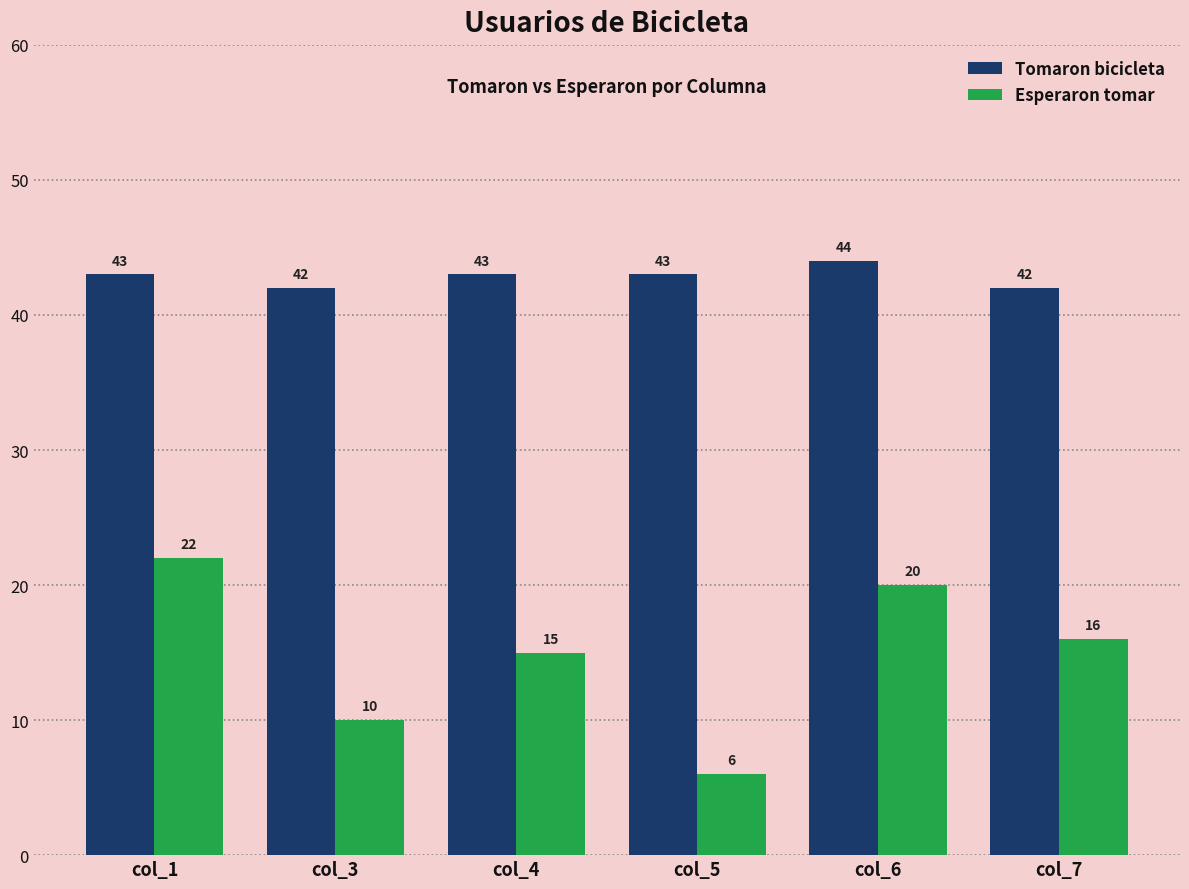

Rank the series at col_7 from lowest to highest value.

Esperaron tomar, Tomaron bicicleta